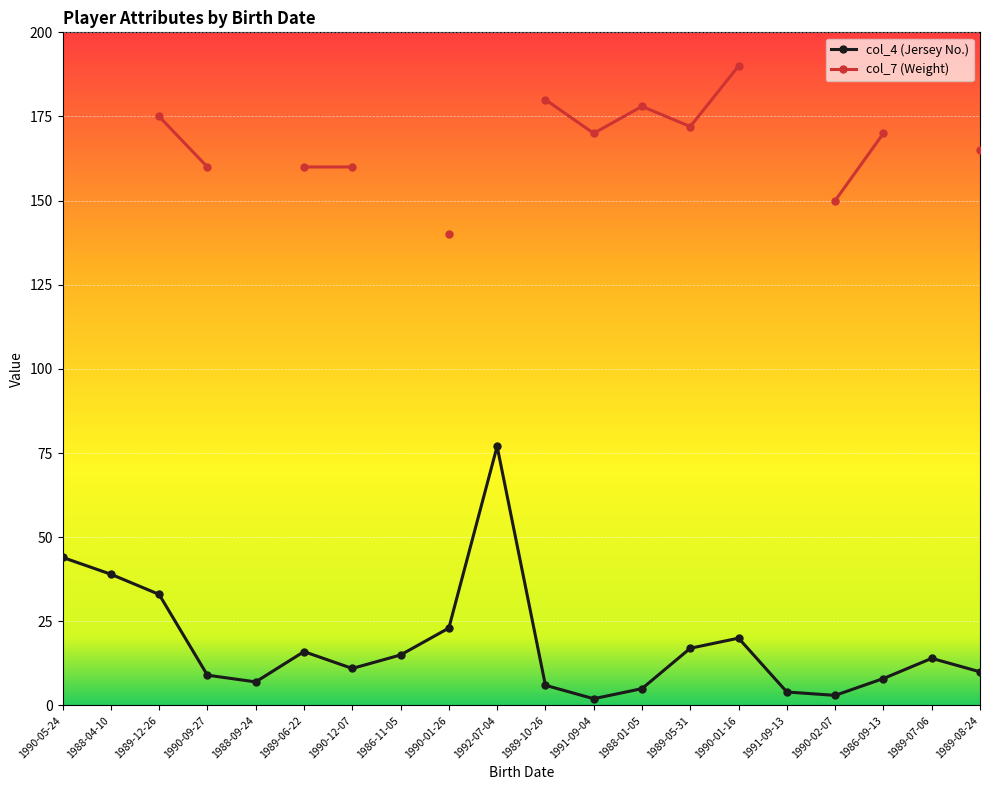

True or false: col_4 (Jersey No.) and col_7 (Weight) cross at least once.

False